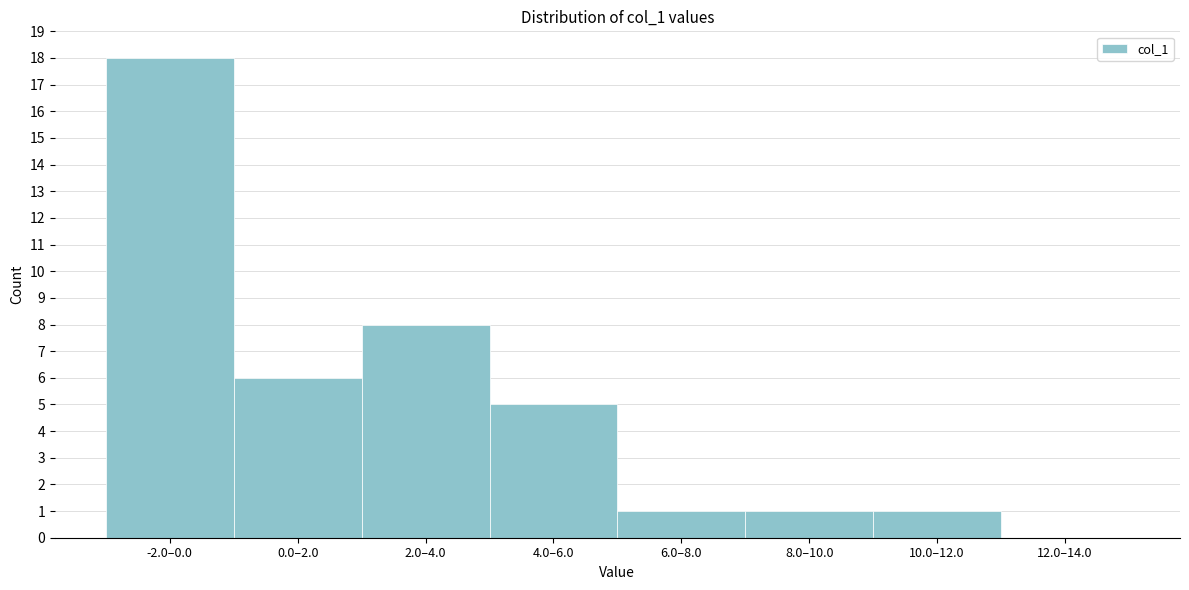

Reading right to left, transcribe all the data shown in this chart.

12.0–14.0=0	10.0–12.0=1	8.0–10.0=1	6.0–8.0=1	4.0–6.0=5	2.0–4.0=8	0.0–2.0=6	-2.0–0.0=18